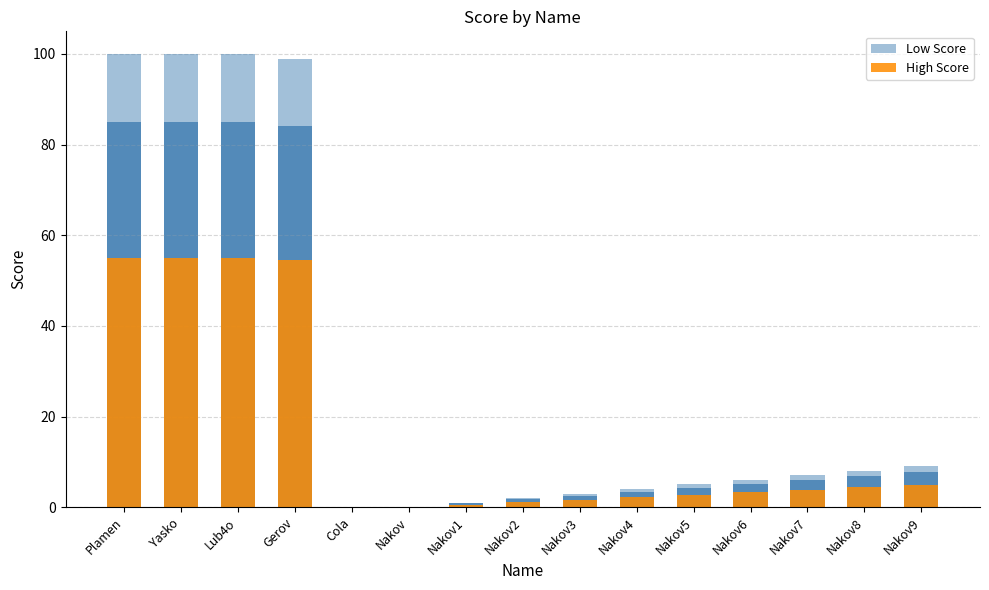

Reading left to right, extract all data points from this chart.

Low Score: 100.0	100.0	100.0	99.0	0.0	0.0	1.0	2.0	3.0	4.0	5.0	6.0	7.0	8.0	9.0
High Score: 55.0	55.0	55.0	54.5	0.0	0.0	0.6	1.1	1.7	2.2	2.8	3.3	3.9	4.4	5.0